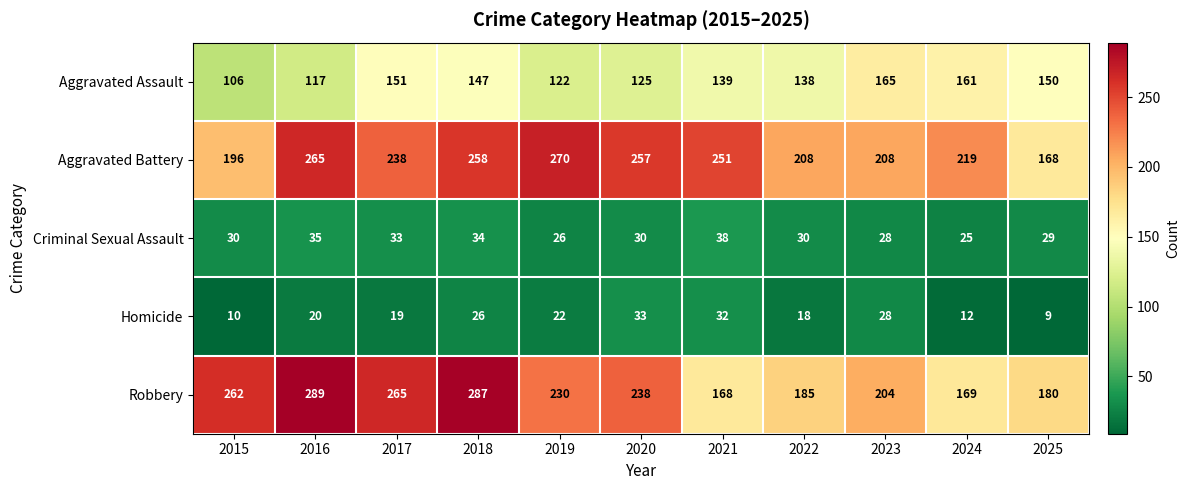

Which label corresponds to the smallest value in the chart?

2025